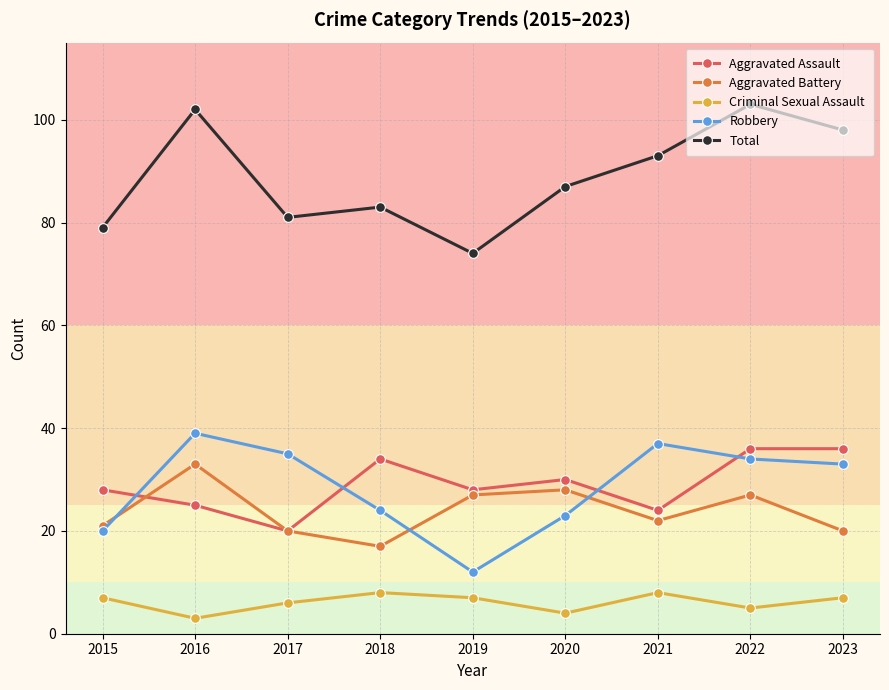

Rank the categories by Robbery value from highest to lowest.

2016, 2021, 2017, 2022, 2023, 2018, 2020, 2015, 2019